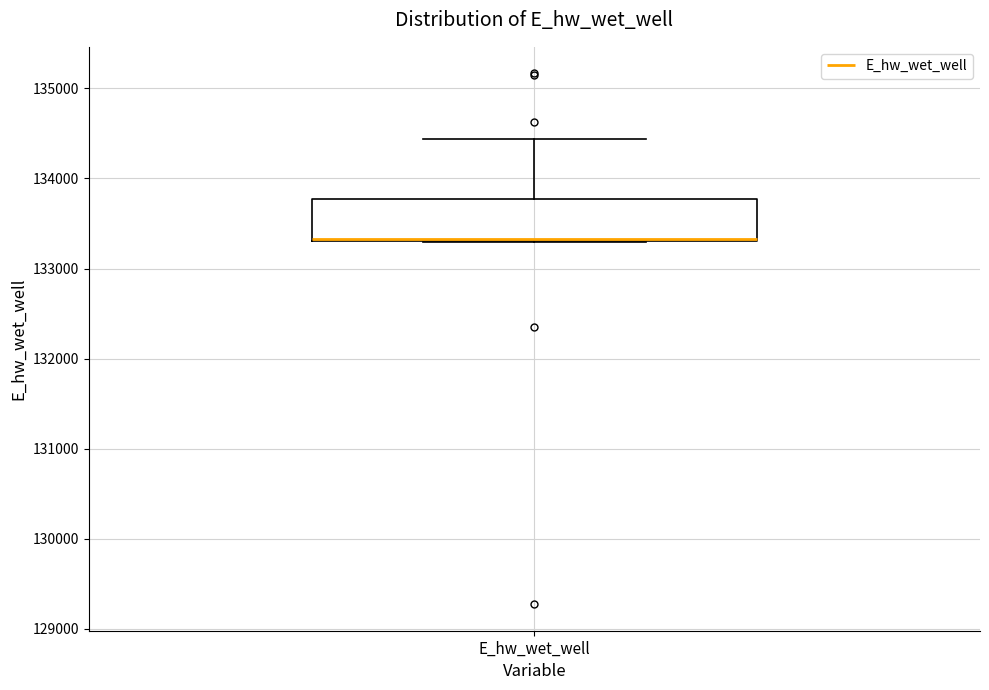

Transcribe this box plot: give where the median line is, the range the box spans, and where the two whiskers end, as read against the y-axis. The values are not printed on the chart, so give them approximately, as read against the axis.

median 133300 (drawn on the box's lower edge), box 133300 to 133800, whiskers 133300 to 134400